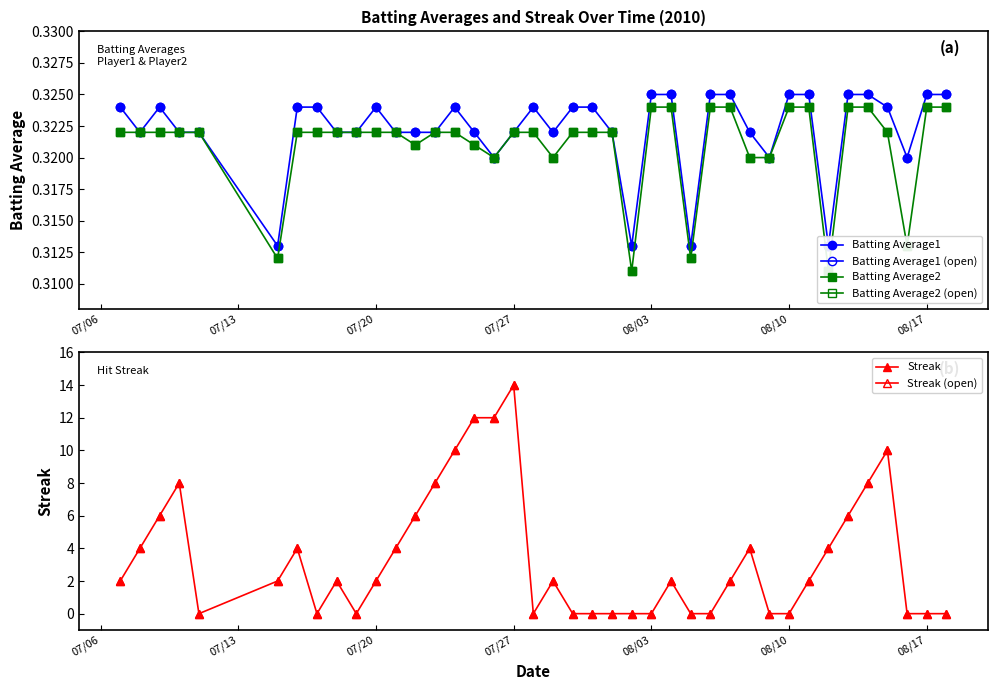

Reading left to right, what are all the values shown in this chart?

Batting Average1: 0.3	0.3	0.3	0.3	0.3	0.3	0.3	0.3	0.3	0.3	0.3	0.3	0.3	0.3	0.3	0.3	0.3	0.3	0.3	0.3	0.3	0.3	0.3	0.3	0.3	0.3	0.3	0.3	0.3	0.3	0.3	0.3	0.3	0.3	0.3	0.3	0.3	0.3	0.3	0.3
Batting Average1 (open): 0.3	0.3	0.3	0.3	0.3	0.3	0.3	0.3	0.3	0.3	0.3	0.3	0.3	0.3	0.3	0.3	0.3	0.3	0.3	0.3	0.3	0.3	0.3	0.3	0.3	0.3	0.3	0.3	0.3	0.3	0.3	0.3	0.3	0.3	0.3	0.3	0.3	0.3	0.3	0.3
Batting Average2: 0.3	0.3	0.3	0.3	0.3	0.3	0.3	0.3	0.3	0.3	0.3	0.3	0.3	0.3	0.3	0.3	0.3	0.3	0.3	0.3	0.3	0.3	0.3	0.3	0.3	0.3	0.3	0.3	0.3	0.3	0.3	0.3	0.3	0.3	0.3	0.3	0.3	0.3	0.3	0.3
Batting Average2 (open): 0.3	0.3	0.3	0.3	0.3	0.3	0.3	0.3	0.3	0.3	0.3	0.3	0.3	0.3	0.3	0.3	0.3	0.3	0.3	0.3	0.3	0.3	0.3	0.3	0.3	0.3	0.3	0.3	0.3	0.3	0.3	0.3	0.3	0.3	0.3	0.3	0.3	0.3	0.3	0.3
Streak: 2.0	4.0	6.0	8.0	0.0	2.0	4.0	0.0	2.0	0.0	2.0	4.0	6.0	8.0	10.0	12.0	12.0	14.0	0.0	2.0	0.0	0.0	0.0	0.0	0.0	2.0	0.0	0.0	2.0	4.0	0.0	0.0	2.0	4.0	6.0	8.0	10.0	0.0	0.0	0.0
Streak (open): 2.0	4.0	6.0	8.0	0.0	2.0	4.0	0.0	2.0	0.0	2.0	4.0	6.0	8.0	10.0	12.0	12.0	14.0	0.0	2.0	0.0	0.0	0.0	0.0	0.0	2.0	0.0	0.0	2.0	4.0	0.0	0.0	2.0	4.0	6.0	8.0	10.0	0.0	0.0	0.0